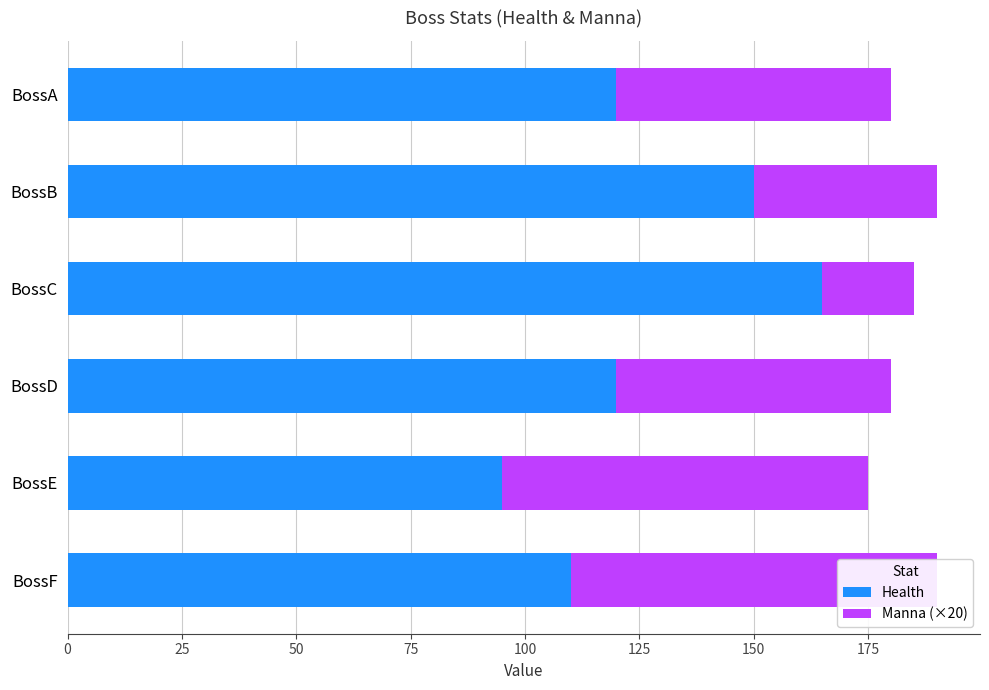

What is the difference between the maximum and minimum values in the Health series?

70